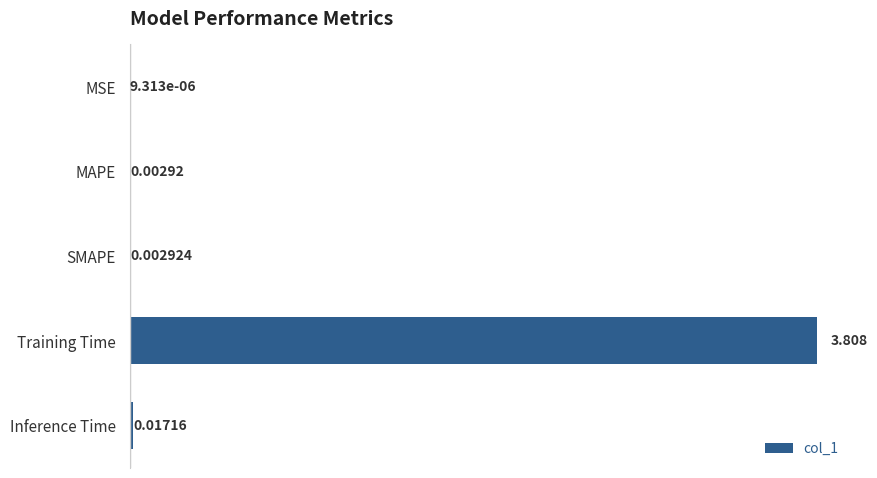

How many series are shown in this chart?

1